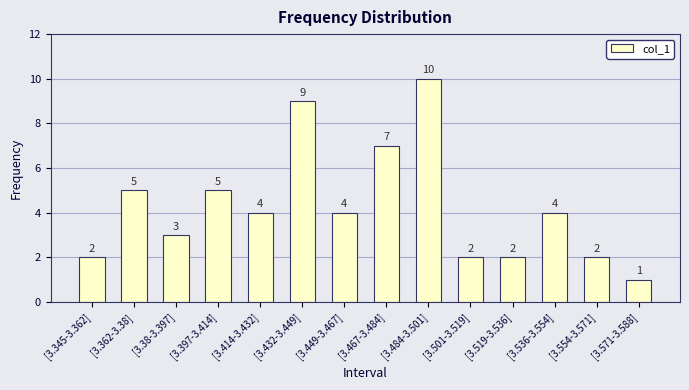

Read the value at [3.432-3.449].

9